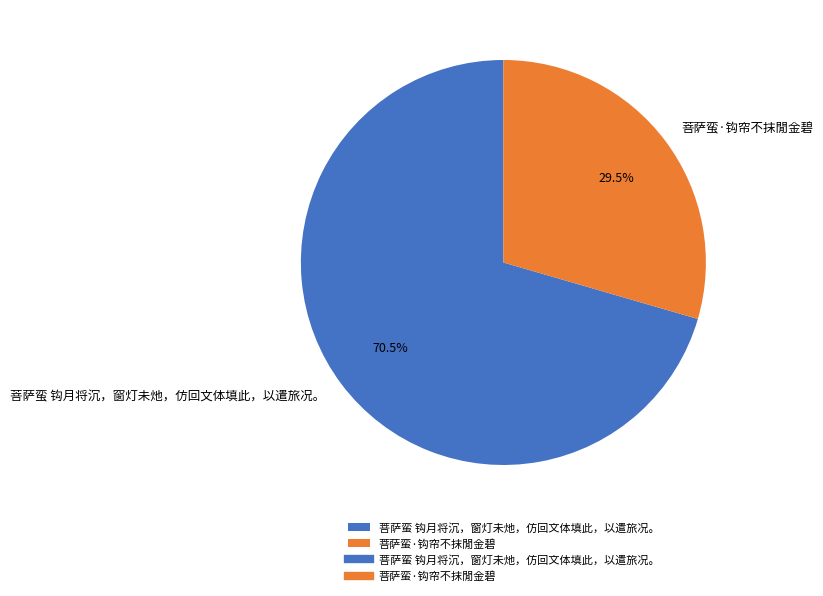

Which category accounts for the majority?

菩萨蛮 钩月将沉，窗灯未灺，仿回文体填此，以遣旅况。